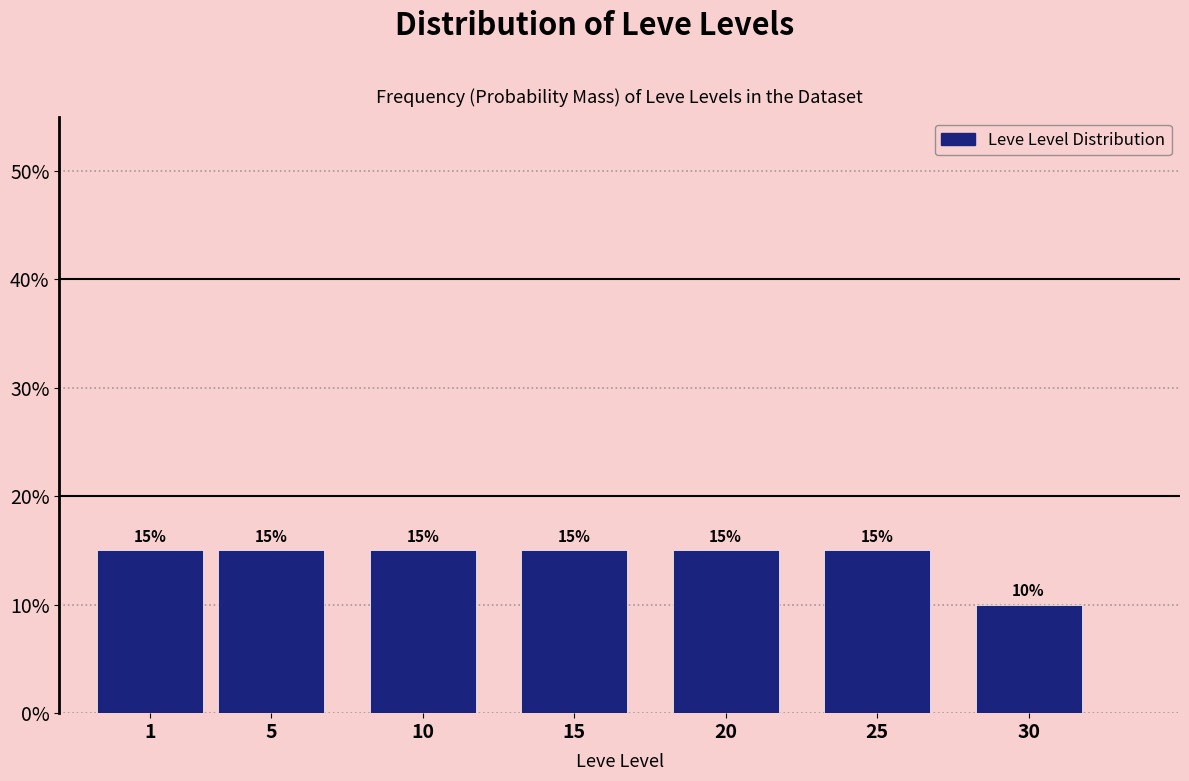

Reading left to right, what are all the values shown in this chart?

15	15	15	15	15	15	10